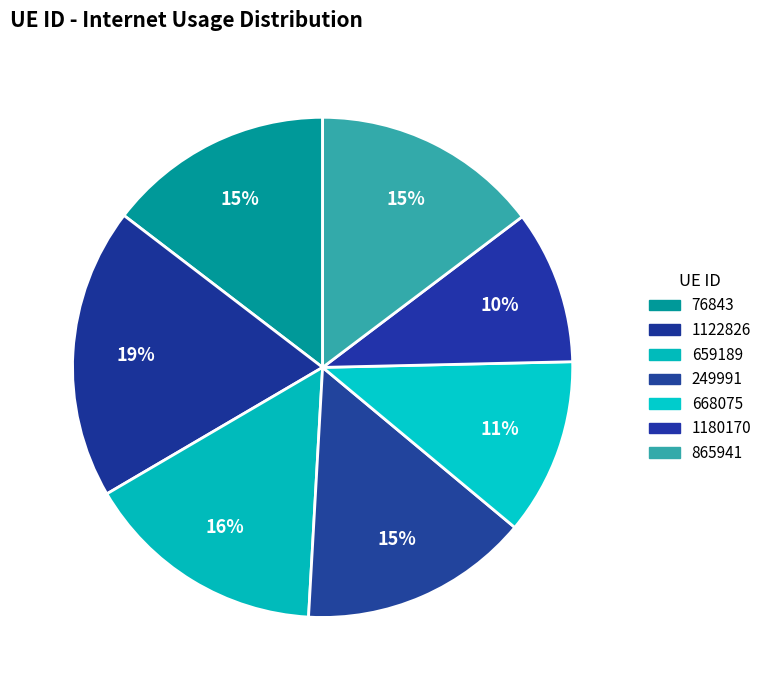

True or false: 668075 accounts for 1% of the total.

False